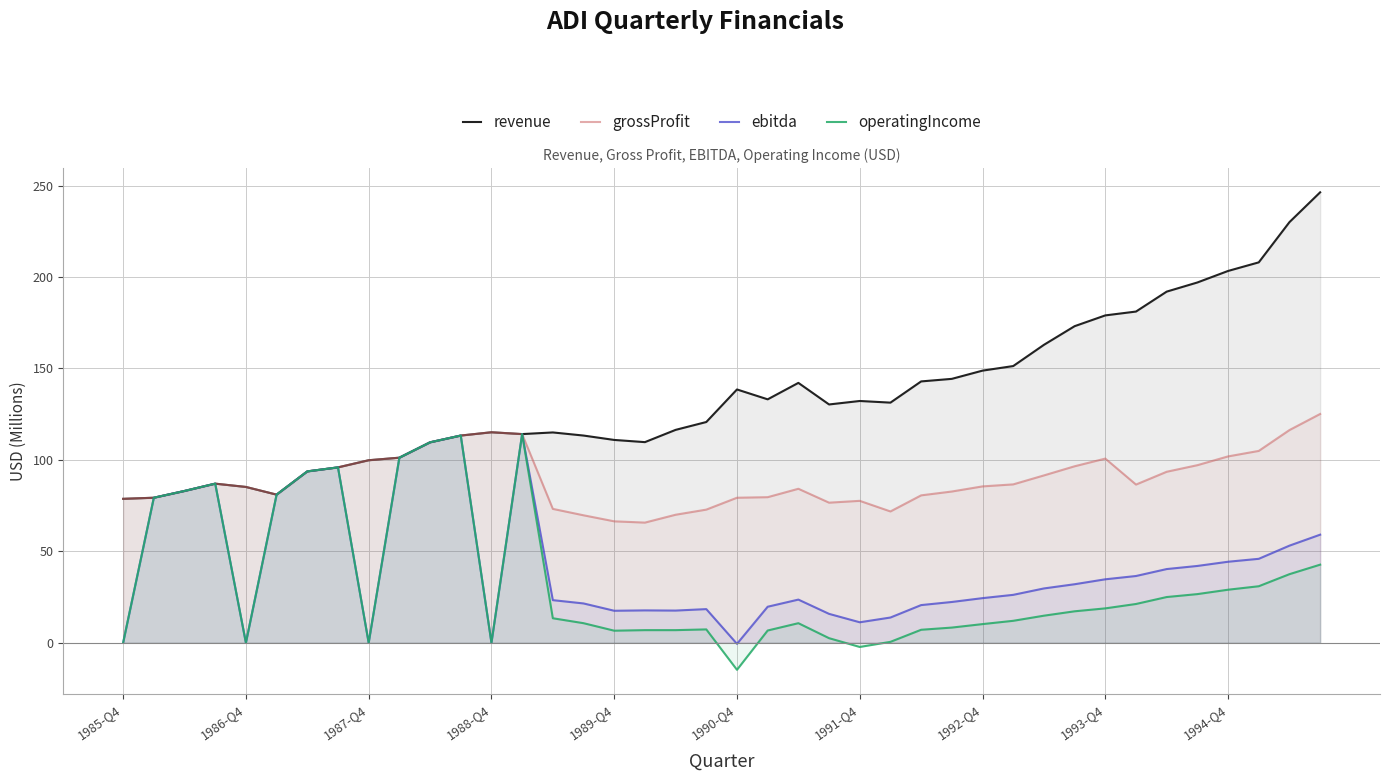

What is the spread (max minus min) of values at 1994-Q4?

174.3